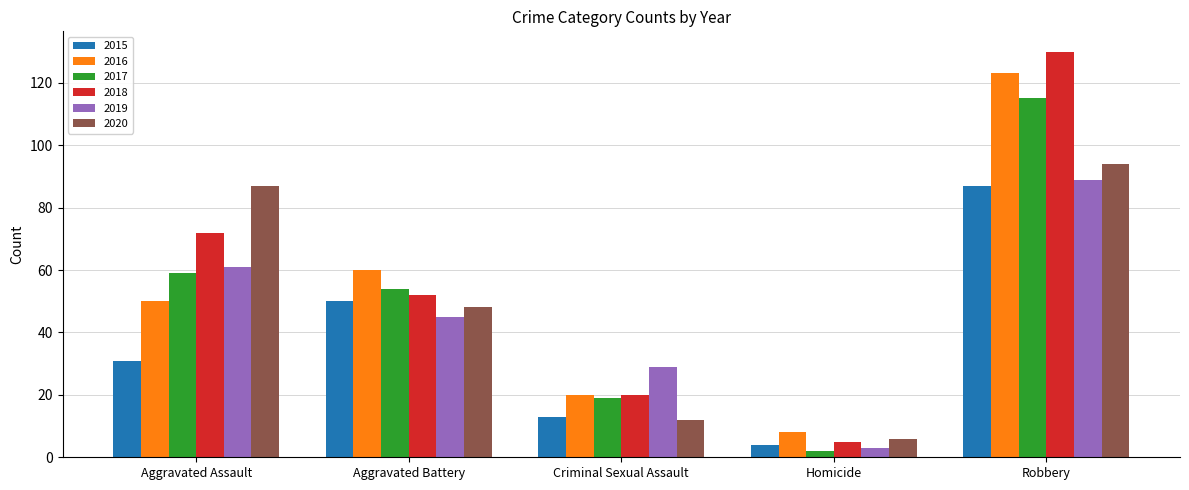

What is the smallest value displayed?

2